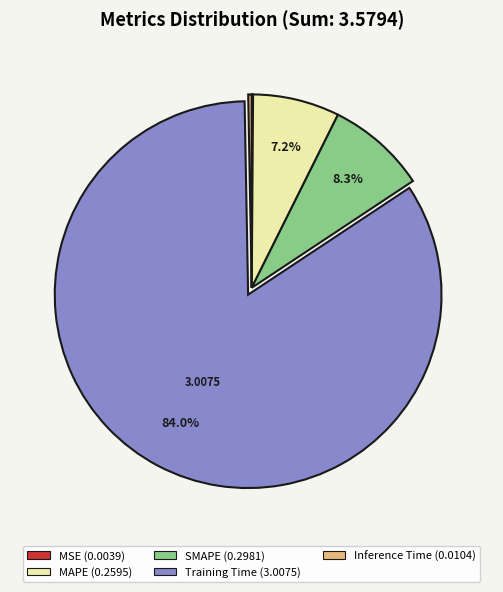

Is MAPE the majority of the pie?

No